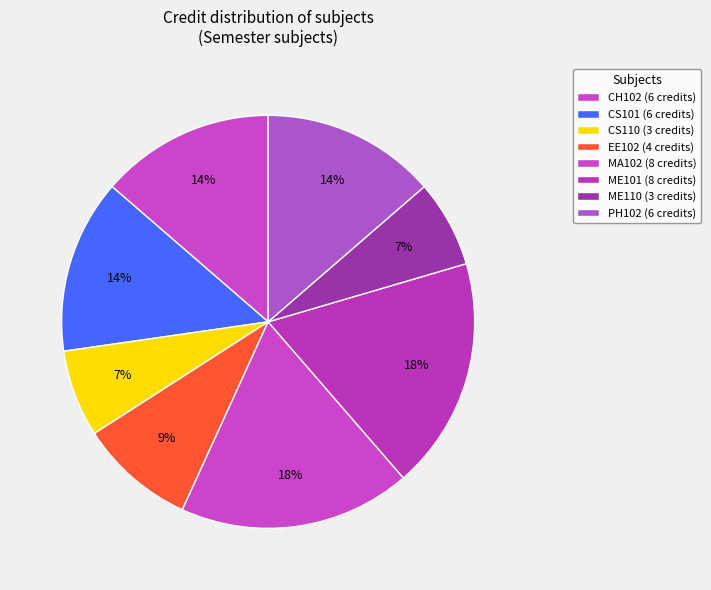

Is it true that CS110 is 7% of the pie?

True